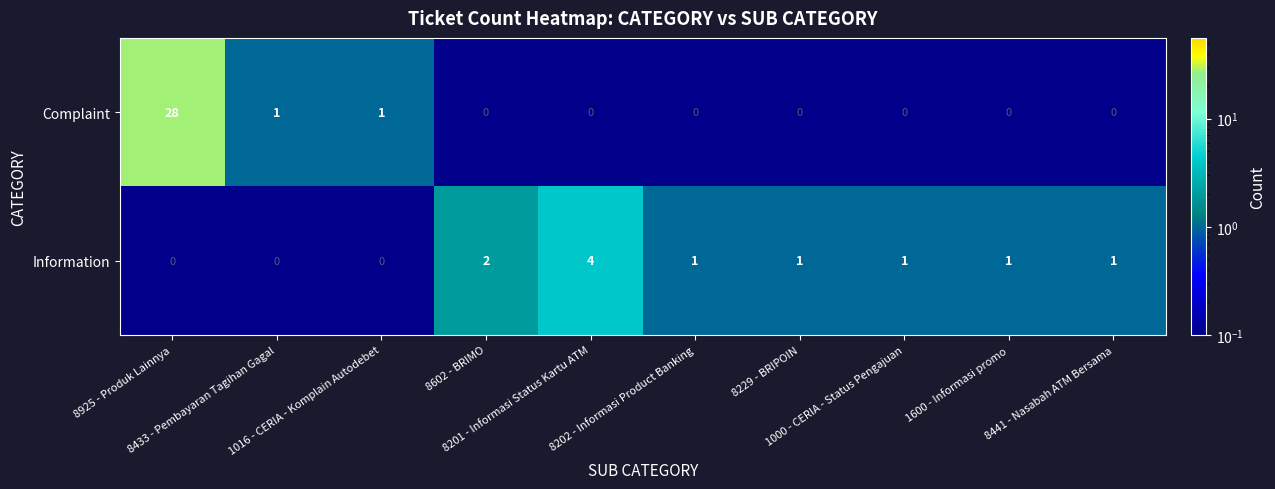

Count the Information values in the range 0 to 1.

8